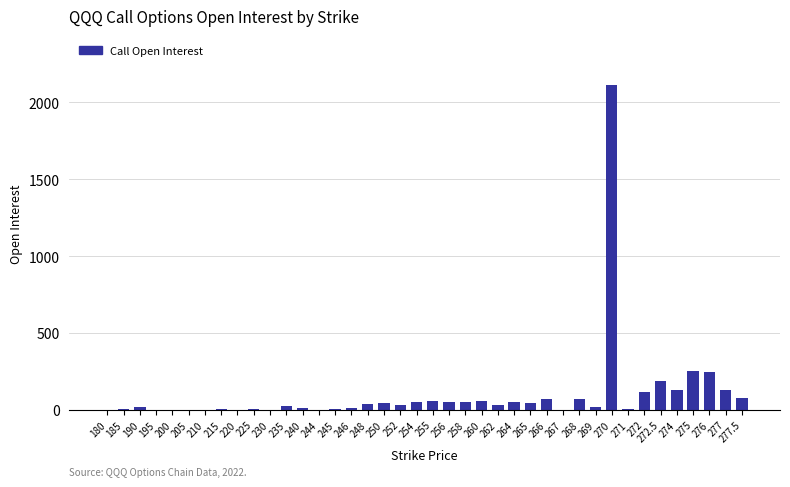

What is the sum of all values?

3987